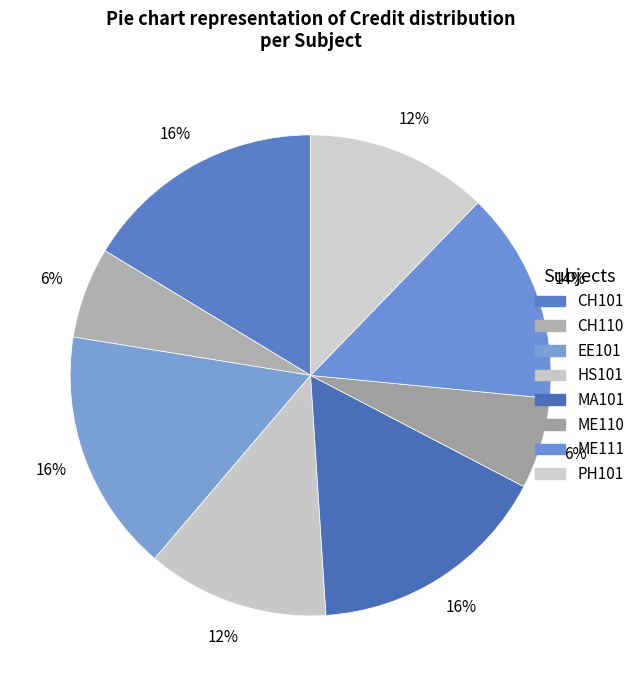

Which category has the smallest portion of the pie?

CH110